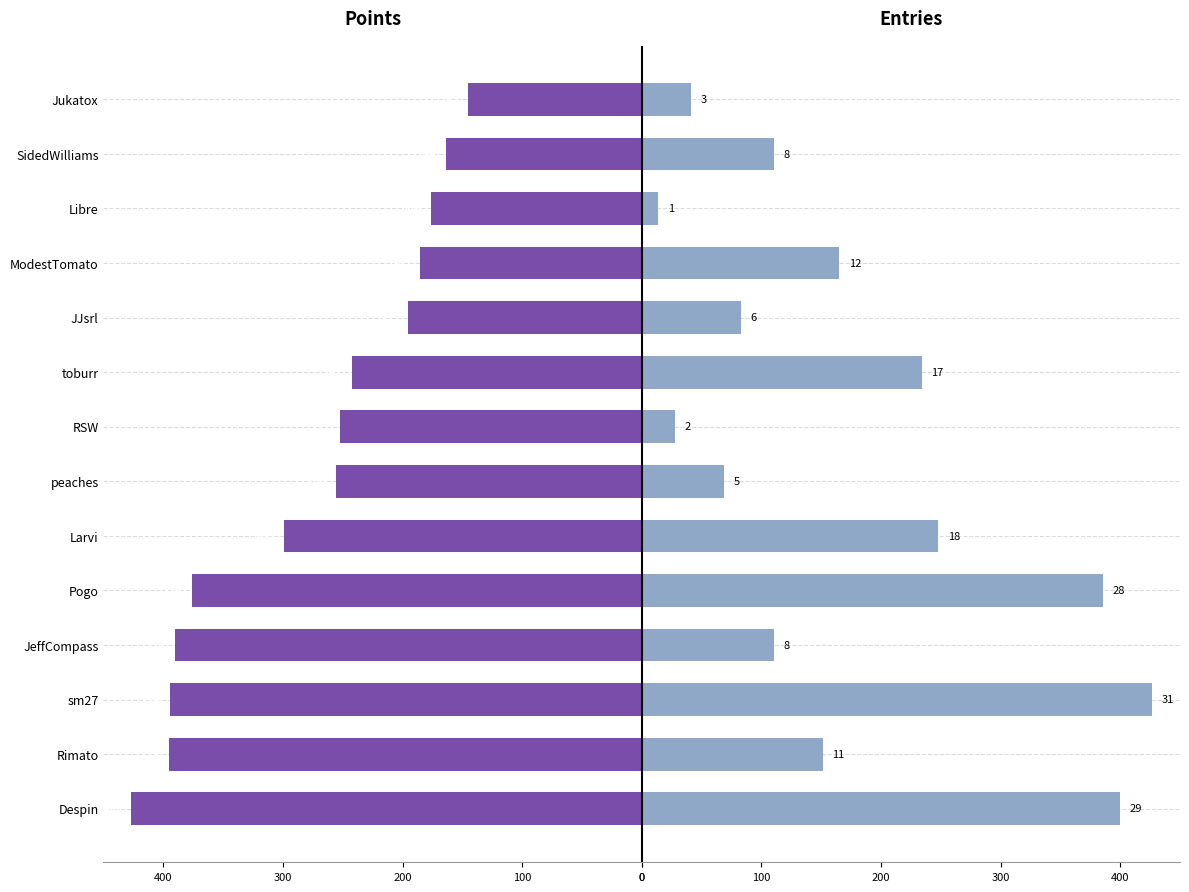

What is the difference between the Points values at Jukatox and Libre?

31.0